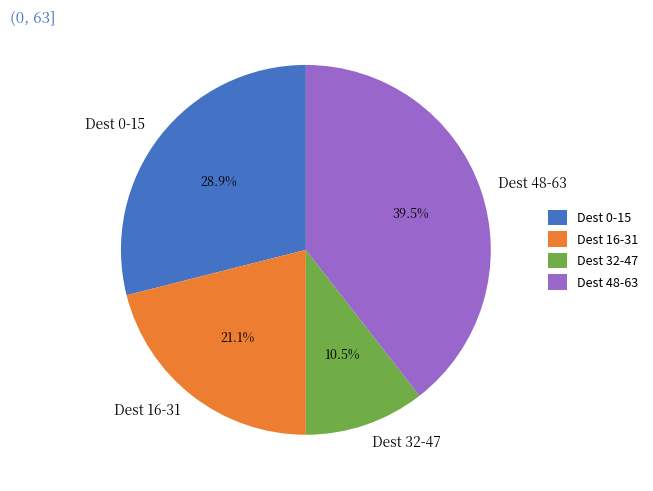

What percentage do Dest 48-63 and Dest 0-15 together represent?

68.4%